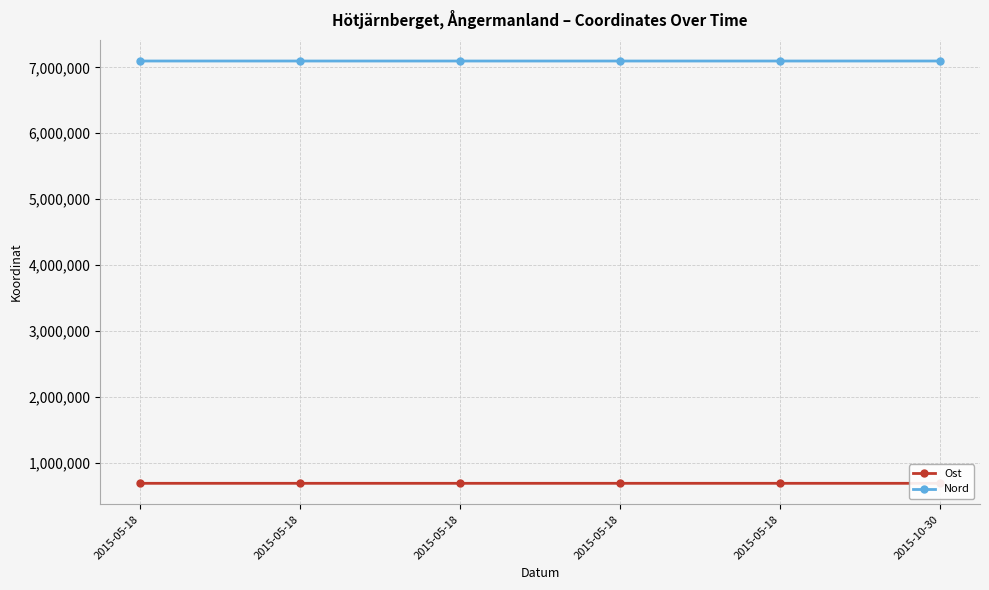

True or false: Nord and Ost cross at least once.

False